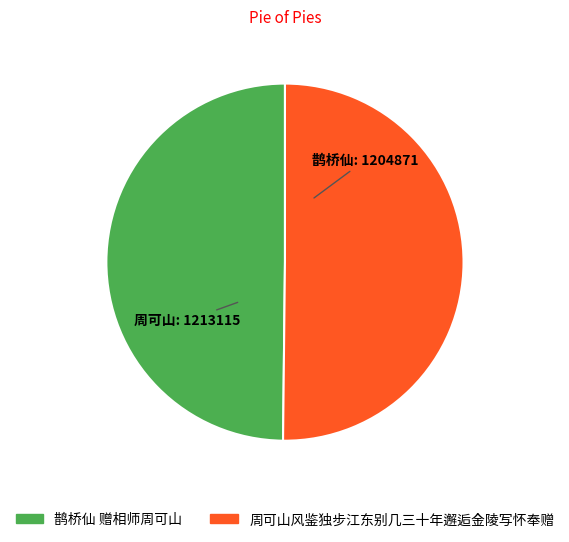

Is it true that 鹊桥仙 赠相师周可山 is 61% of the pie?

False